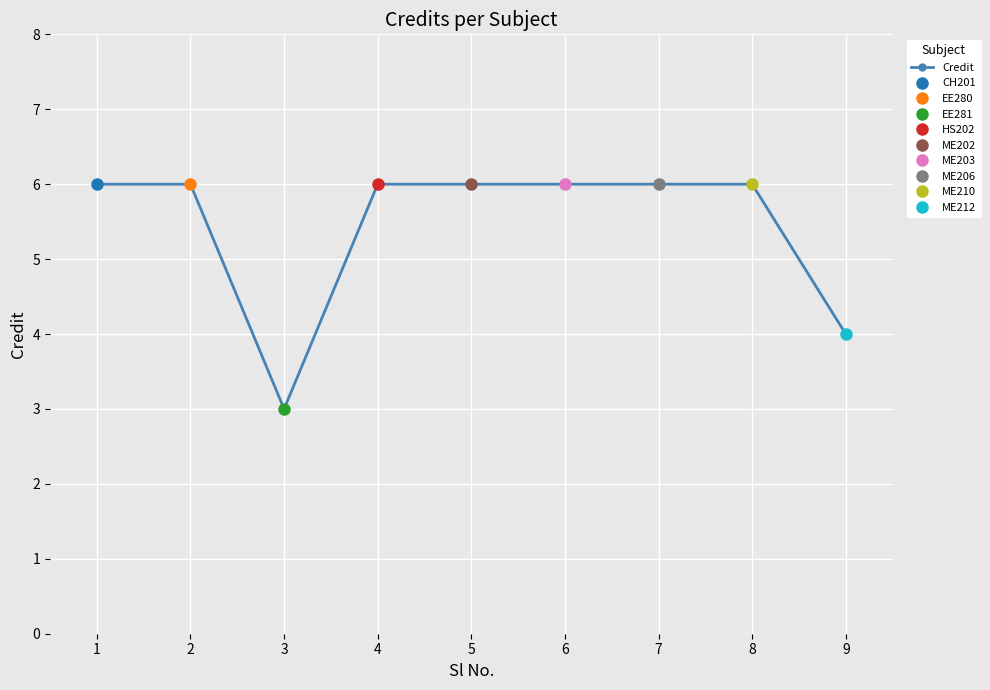

Rank the categories by value from highest to lowest.

1, 2, 4, 5, 6, 7, 8, 9, 3